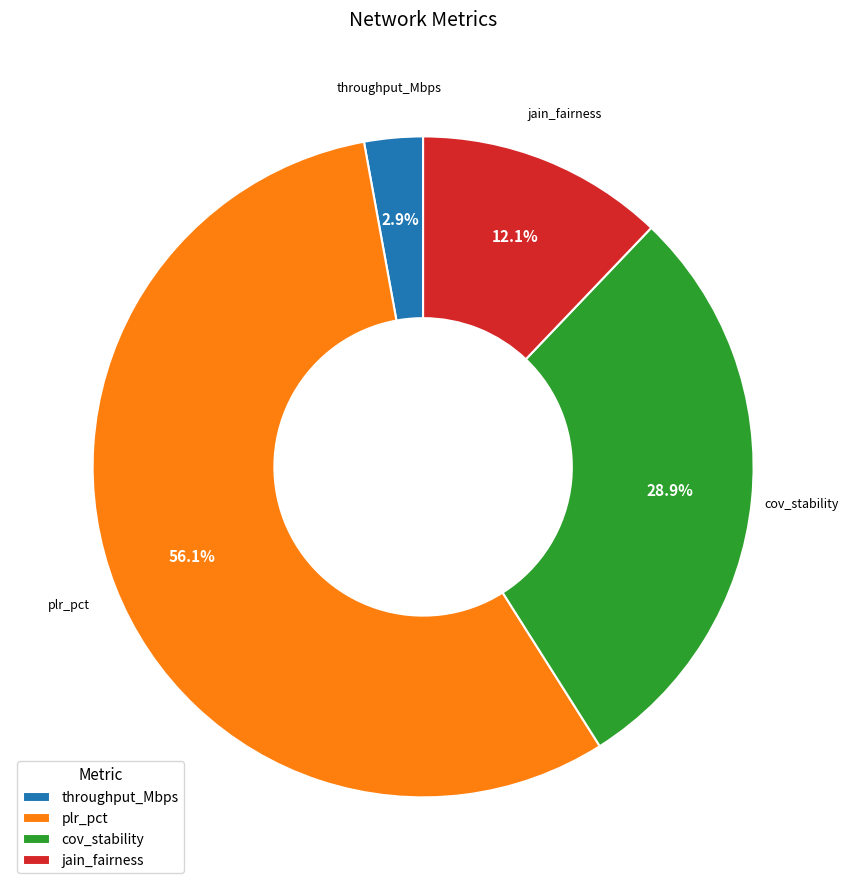

Is it true that throughput_Mbps is 16% of the pie?

False